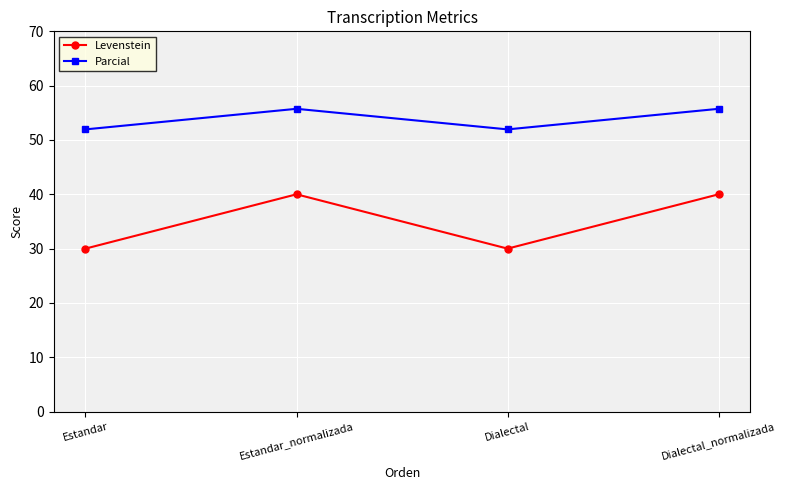

At which category does Levenstein reach its first local peak?

Estandar_normalizada